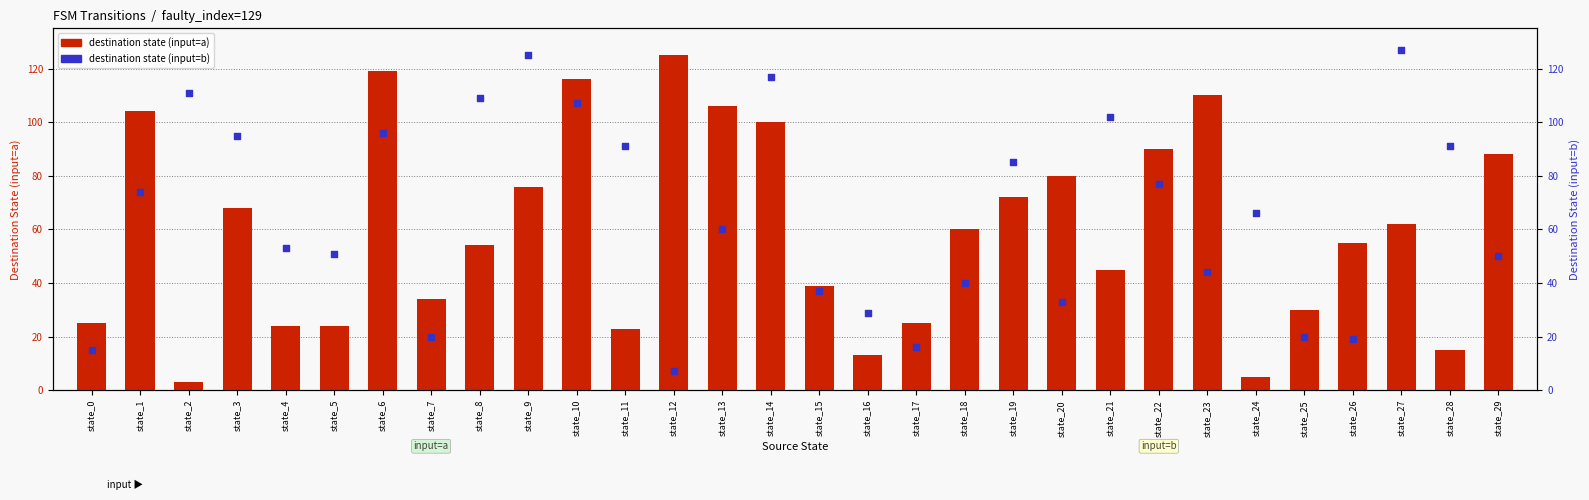

Which series contains the highest Y value?

destination state (input=b)